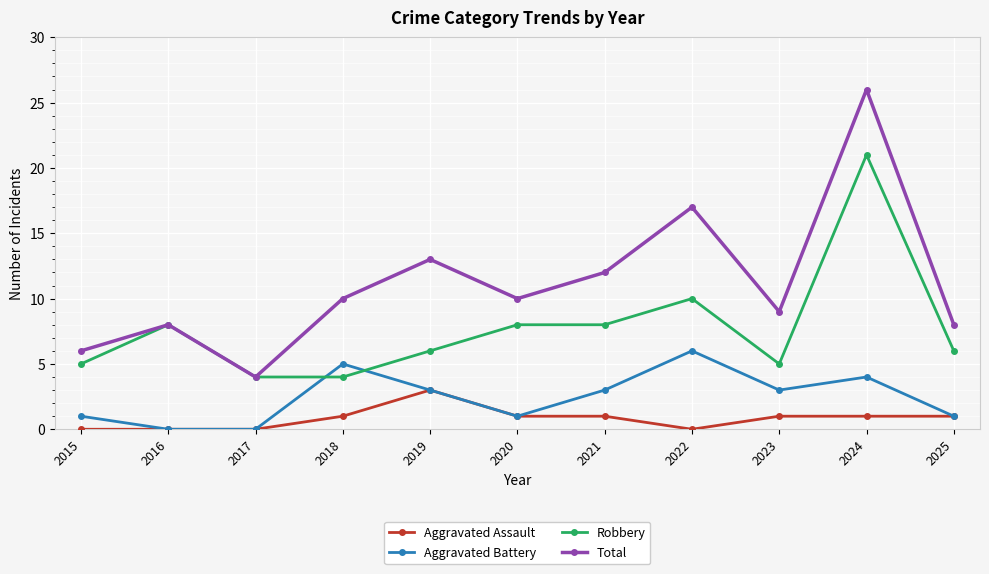

The Robbery series shows 10 at 2019. True or false?

False